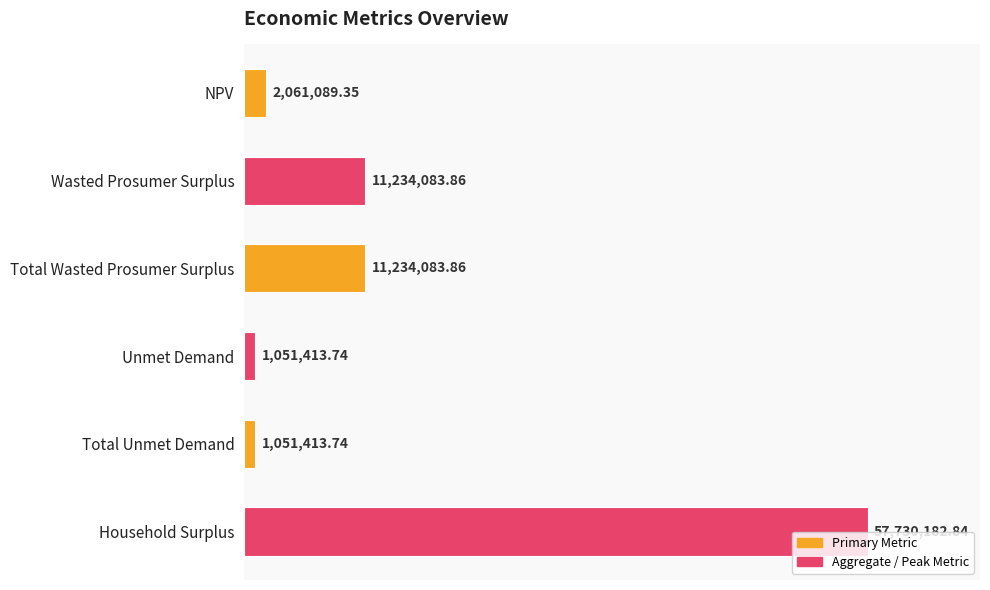

Does the chart contain any negative values?

No